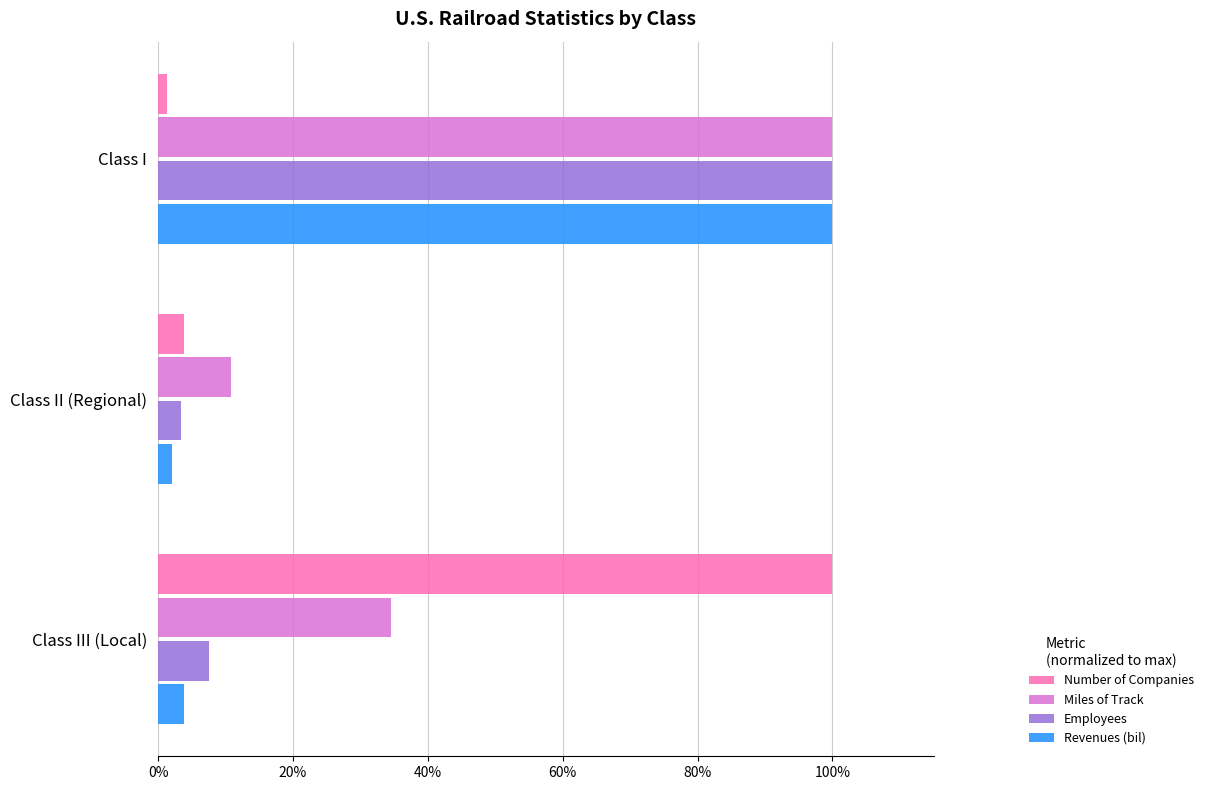

At which label is Number of Companies closest to 50?

Class II (Regional)